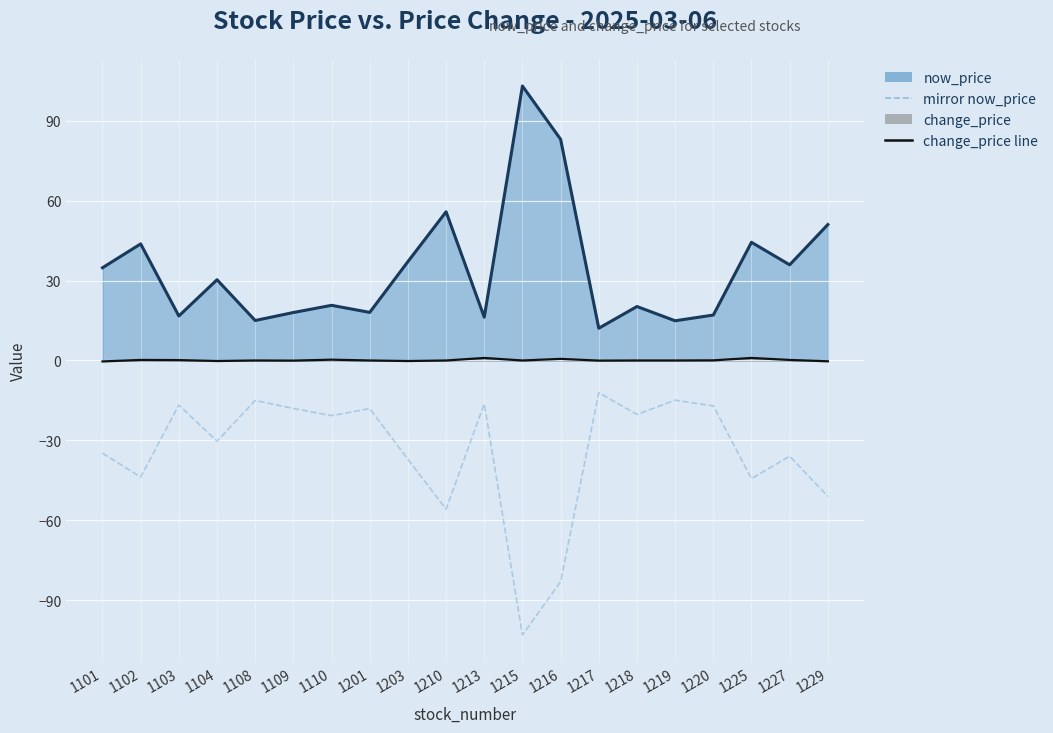

At which label does mirror now_price reach its minimum?

1215